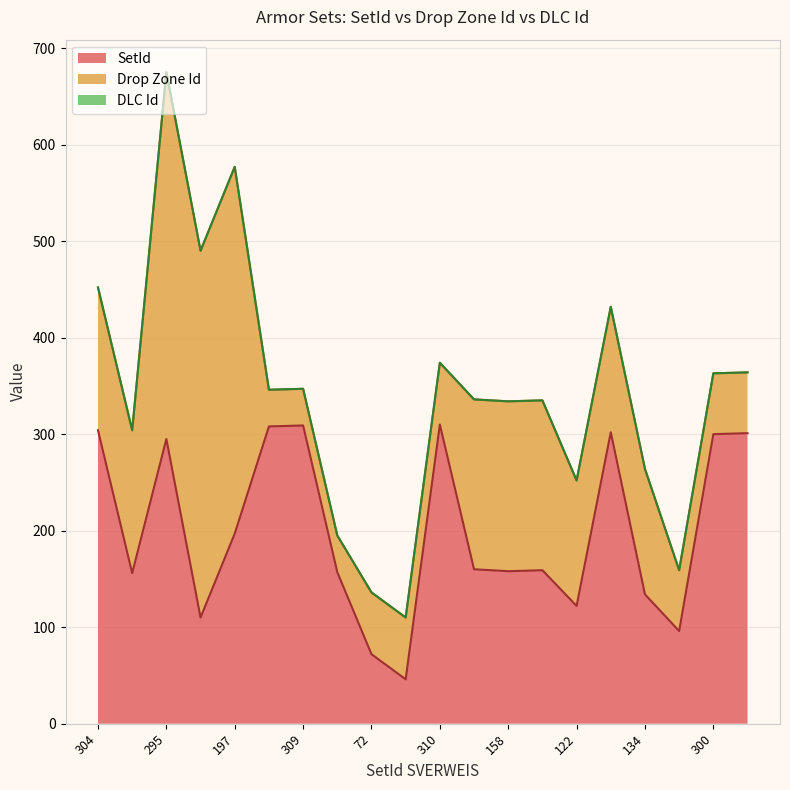

At which category is the sum across all series the highest?

295